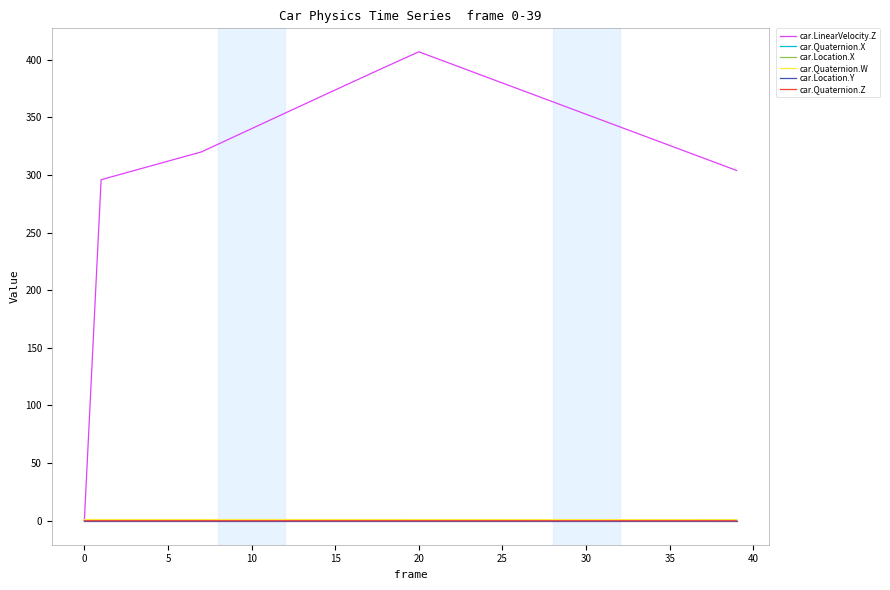

Which series has the largest range (max minus min)?

car.LinearVelocity.Z